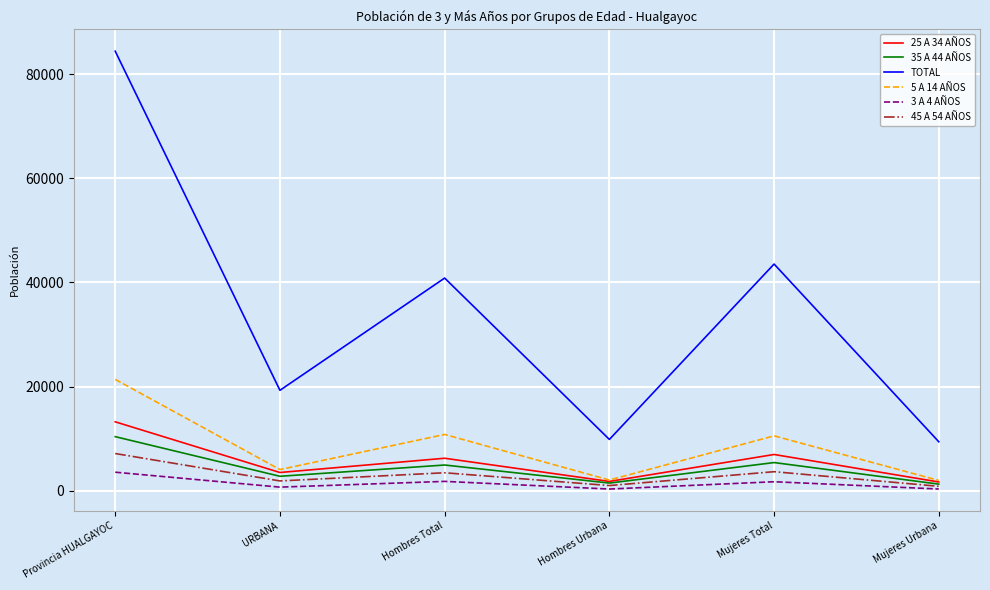

What are all the series names shown in the legend?

25 A 34 AÑOS, 35 A 44 AÑOS, TOTAL, 5 A 14 AÑOS, 3 A 4 AÑOS, 45 A 54 AÑOS